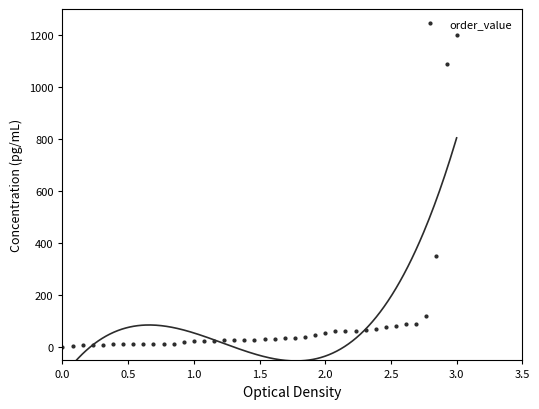

How many data points are less than 31?

20